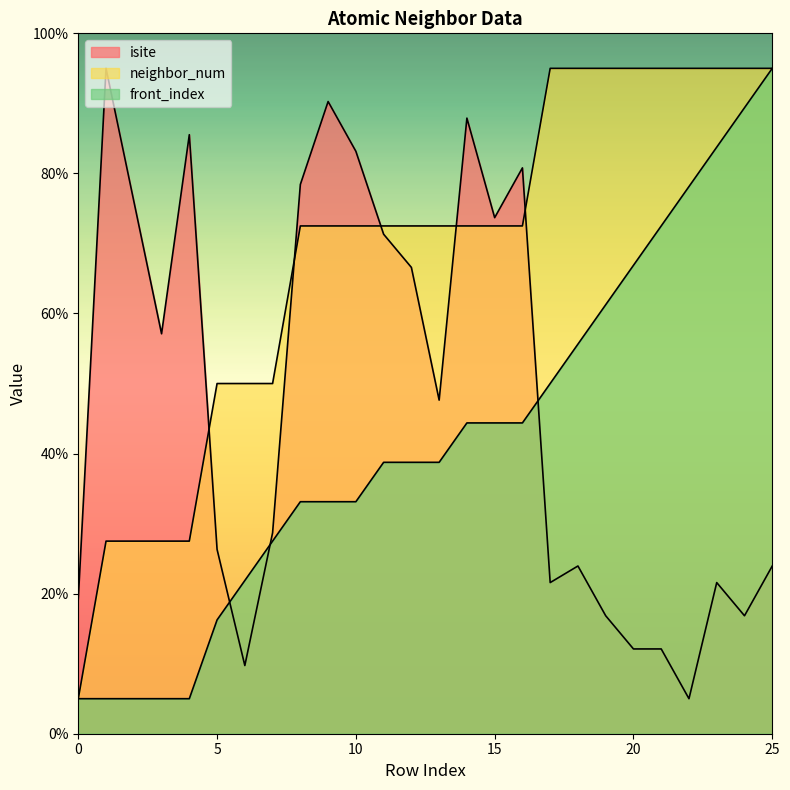

Does the chart display data point markers on the line(s)?

No